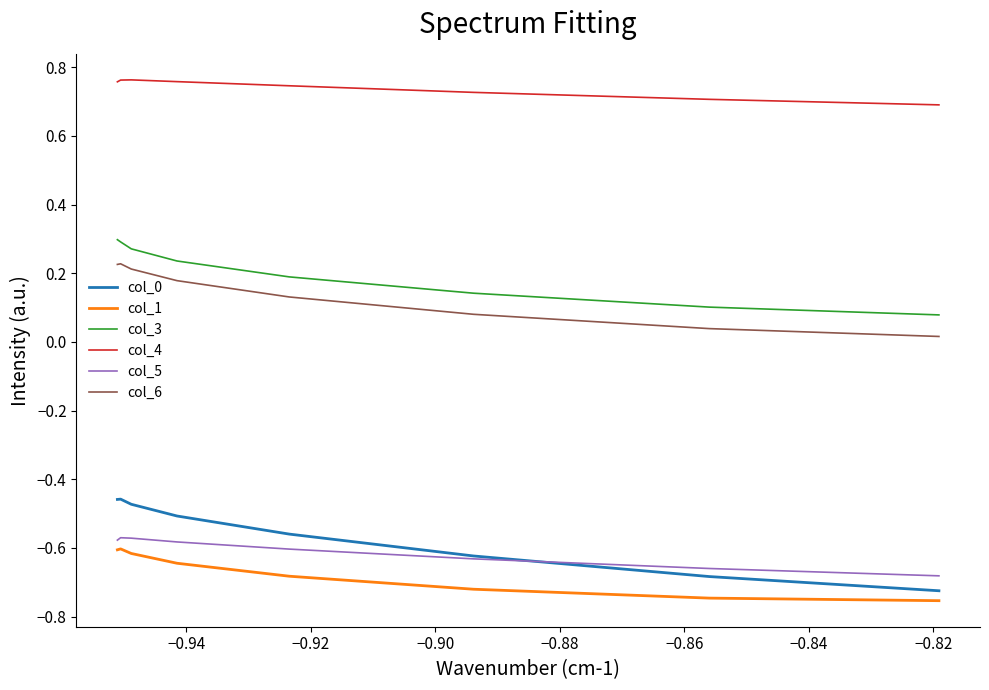

Which series has the largest total across all categories?

col_4